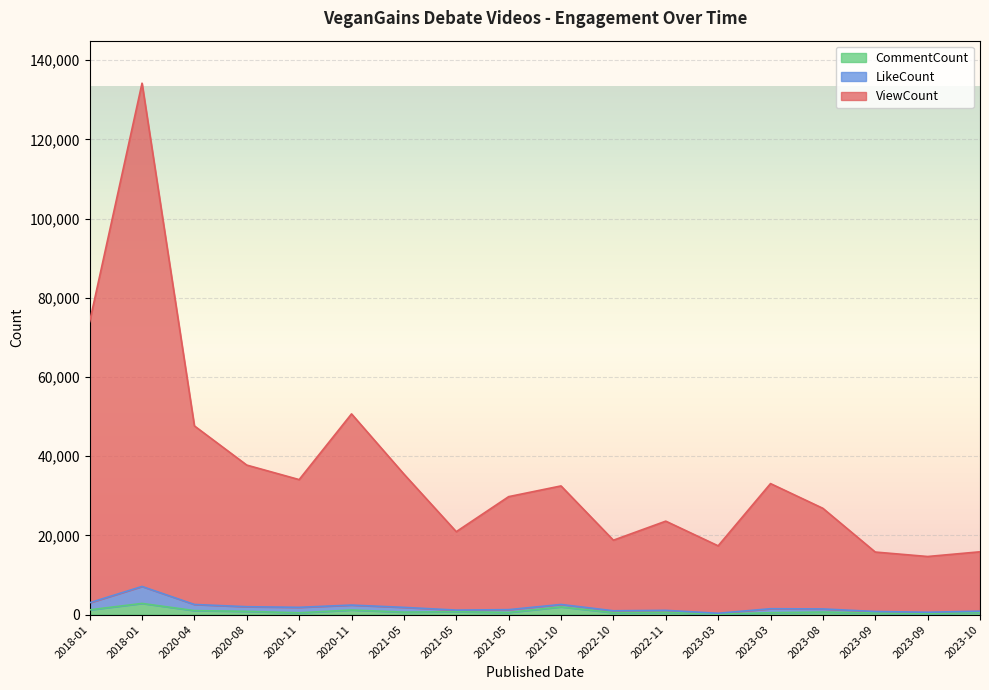

What is the highest value of the CommentCount series?

2834